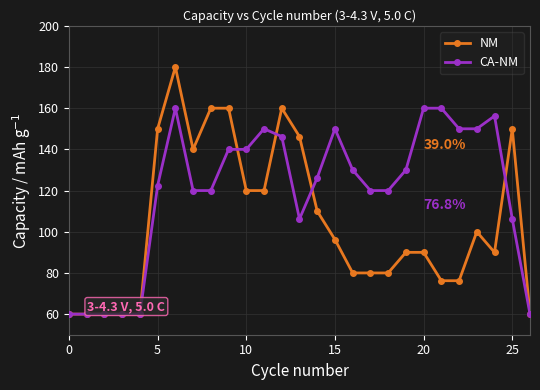

Which series has the widest spread of values?

NM